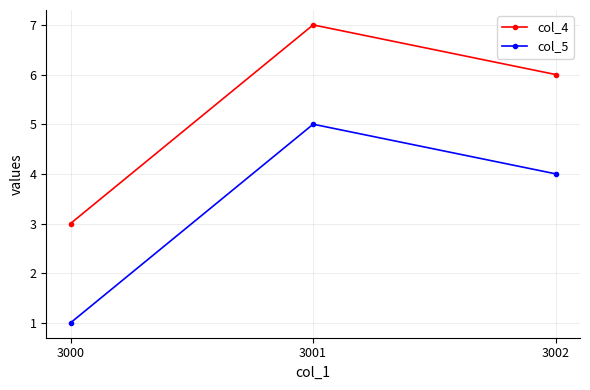

Rank the series at 3000 from highest to lowest value.

col_4, col_5